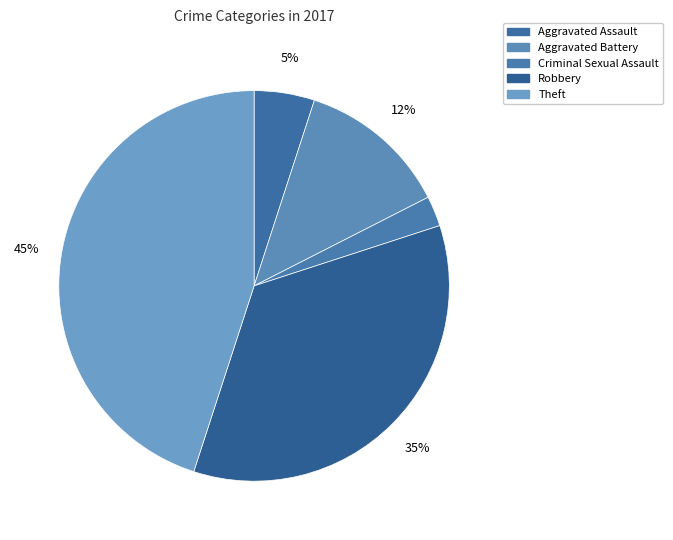

Is Robbery the majority of the pie?

No